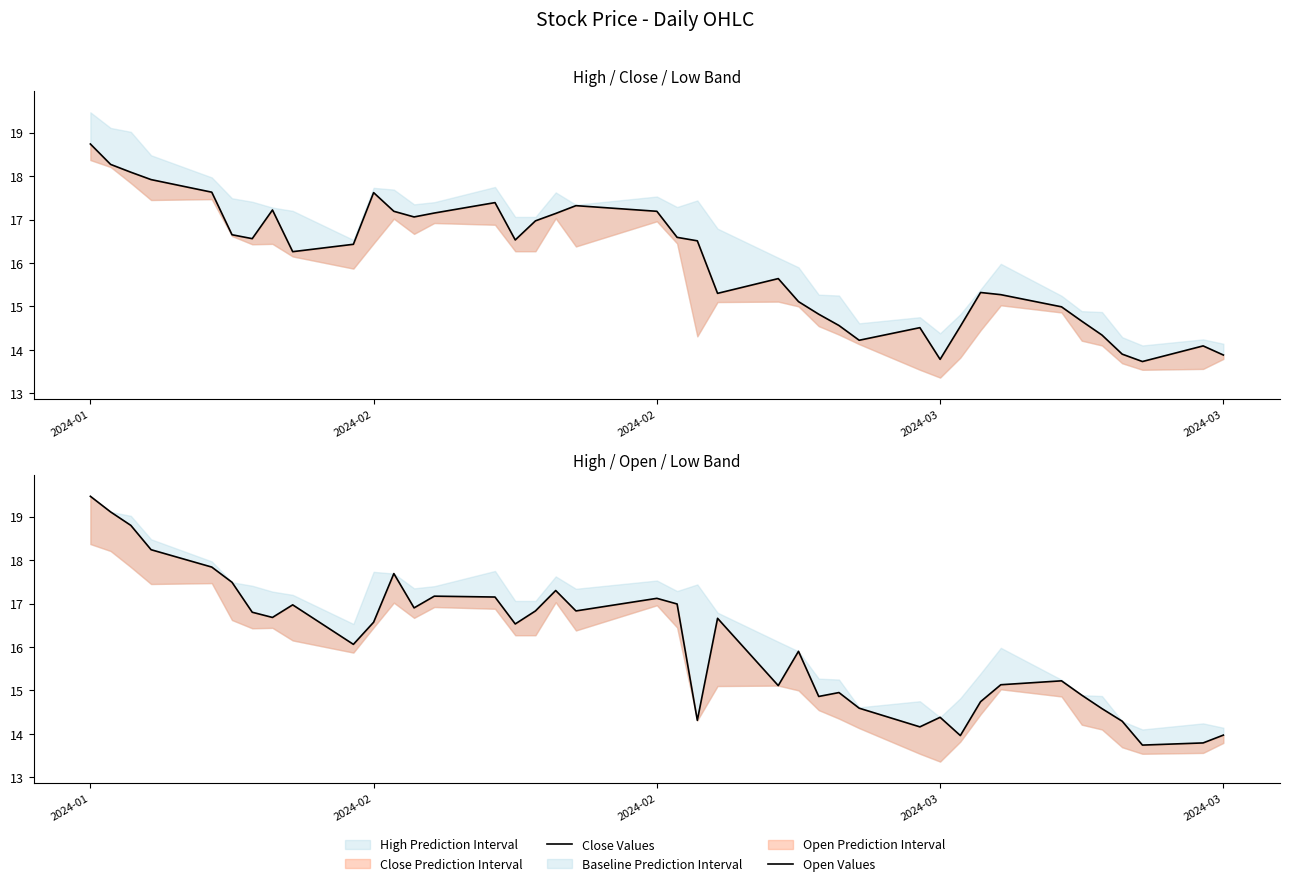

How many interior local peaks does the Close Values series have?

8